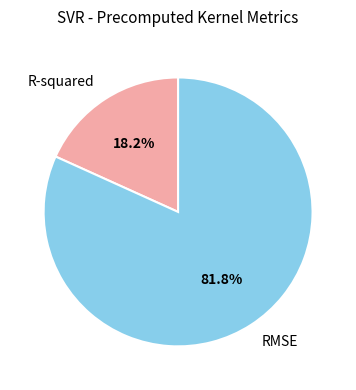

To the nearest percent, what percentage of the pie is R-squared?

18%